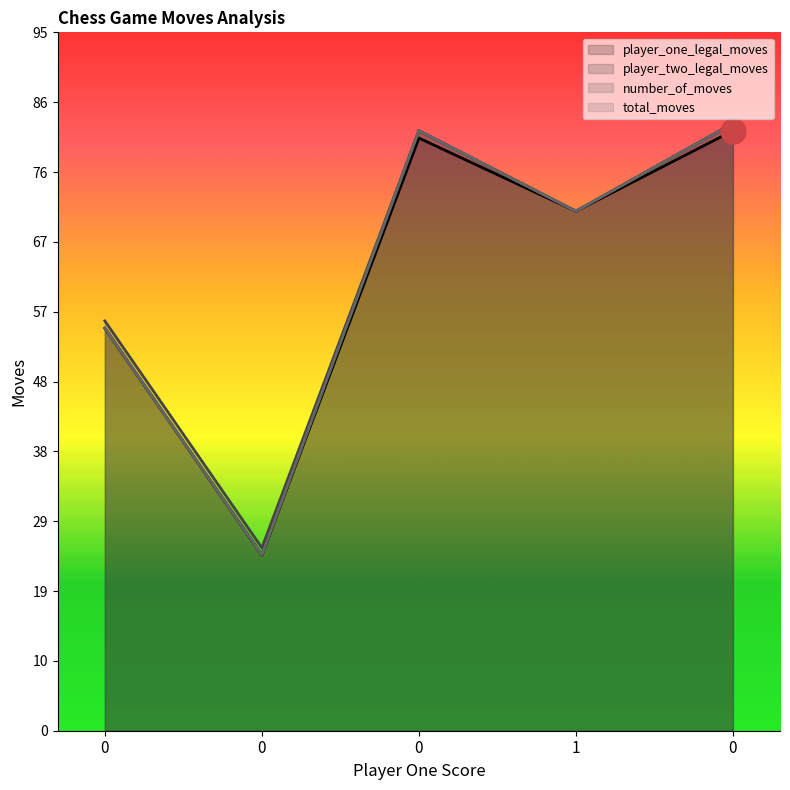

What is the average value of the number_of_moves series?

63